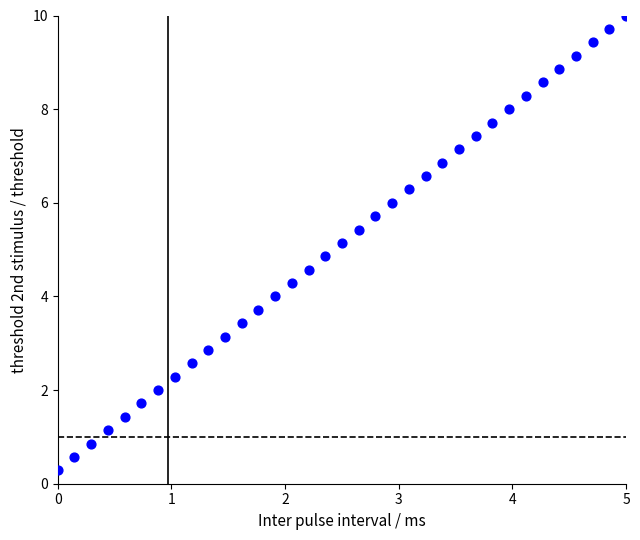

What is the range of Y values (max minus min)?

9.7